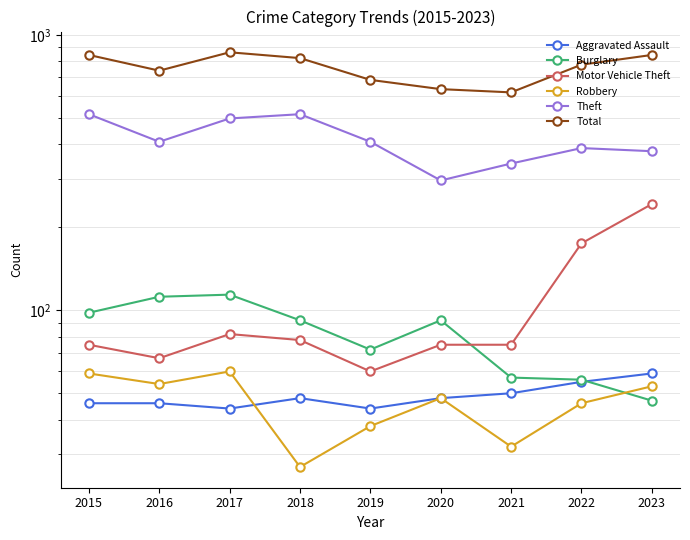

Is it true that Motor Vehicle Theft equals 82 at 2017?

True